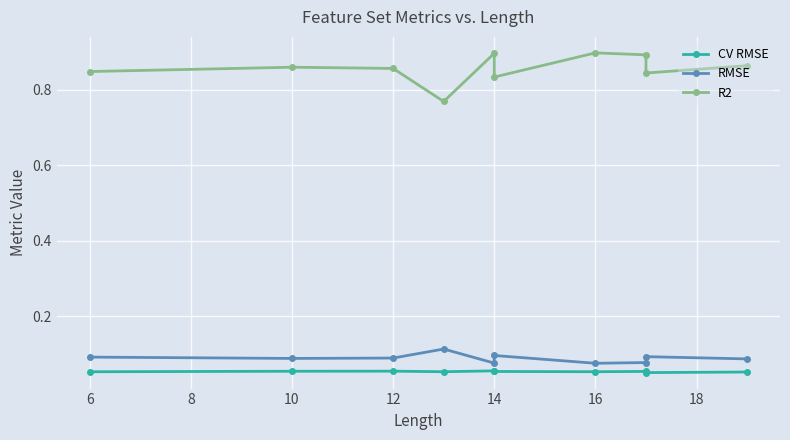

Is this an area chart (filled region under the line)?

No